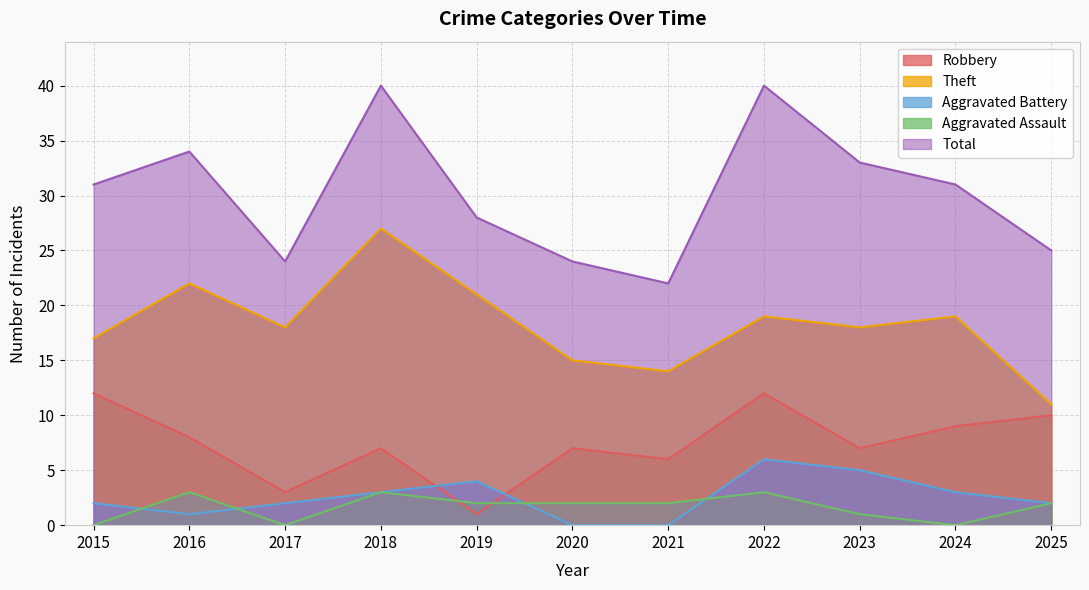

True or false: Aggravated Assault has a value of 3 at 2018.

True